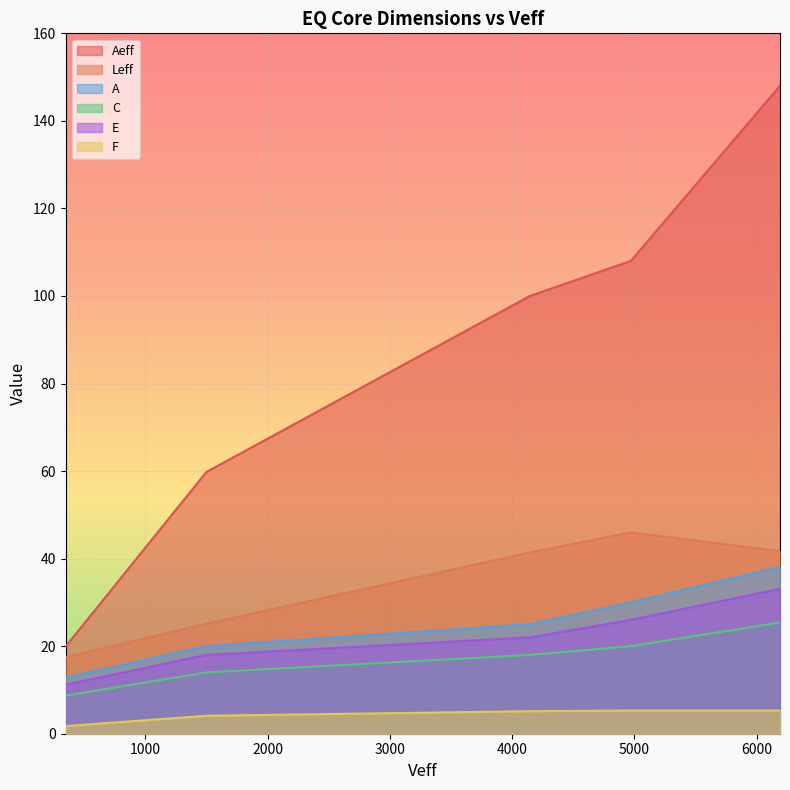

What is the average value of the E series?

22.1